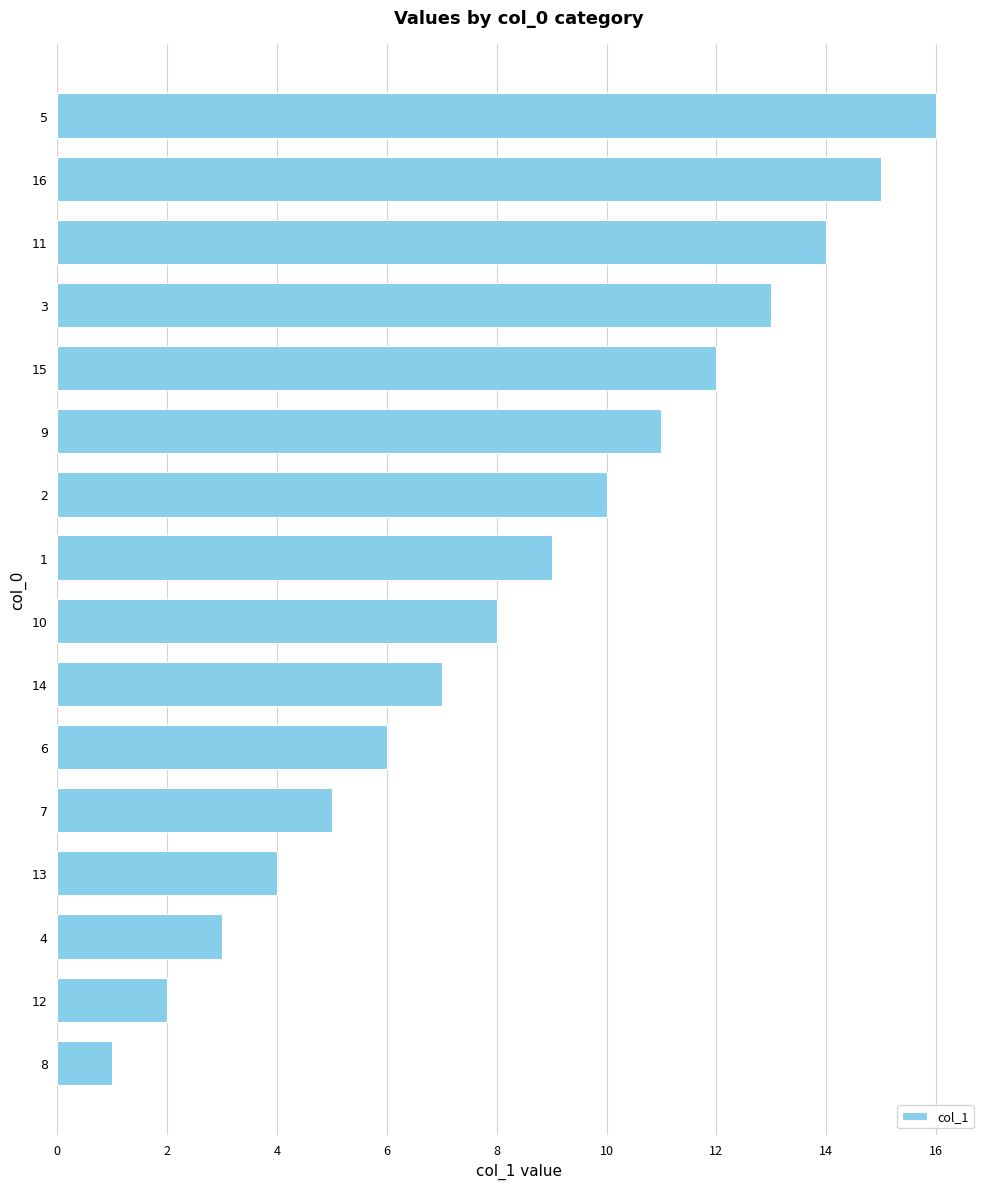

Between 4 and 8, which is larger?

4